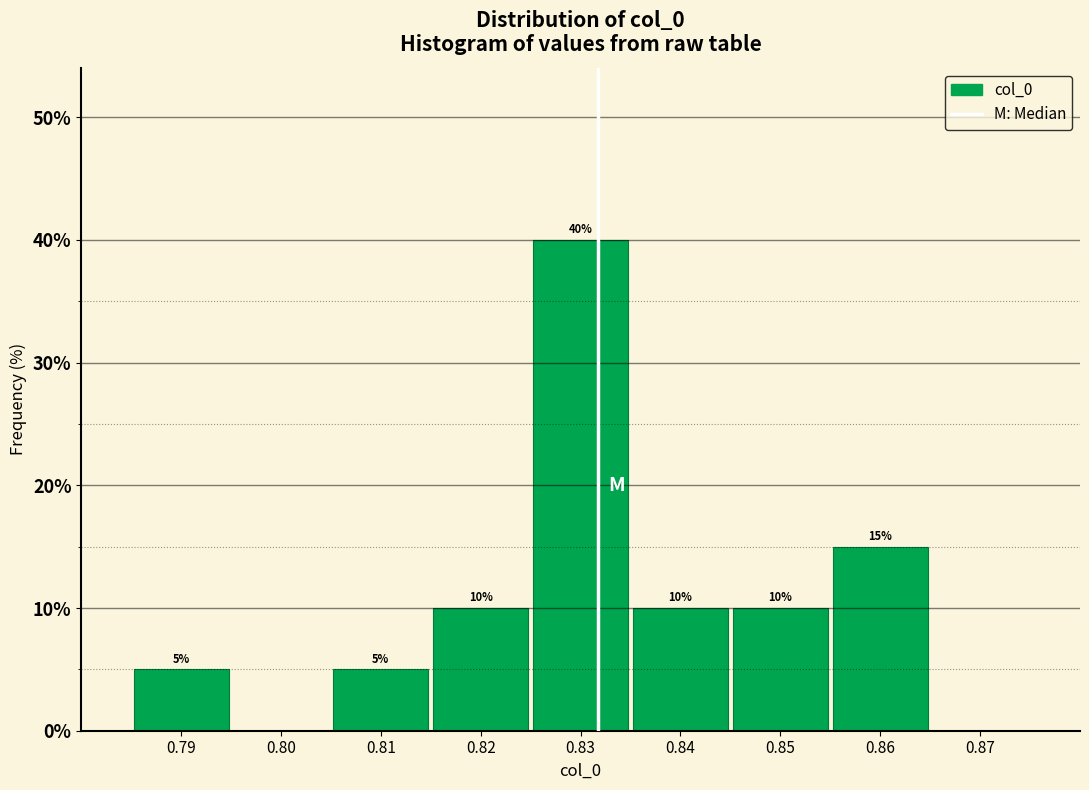

Which range on the x-axis has the tallest bar?

0.825 to 0.835